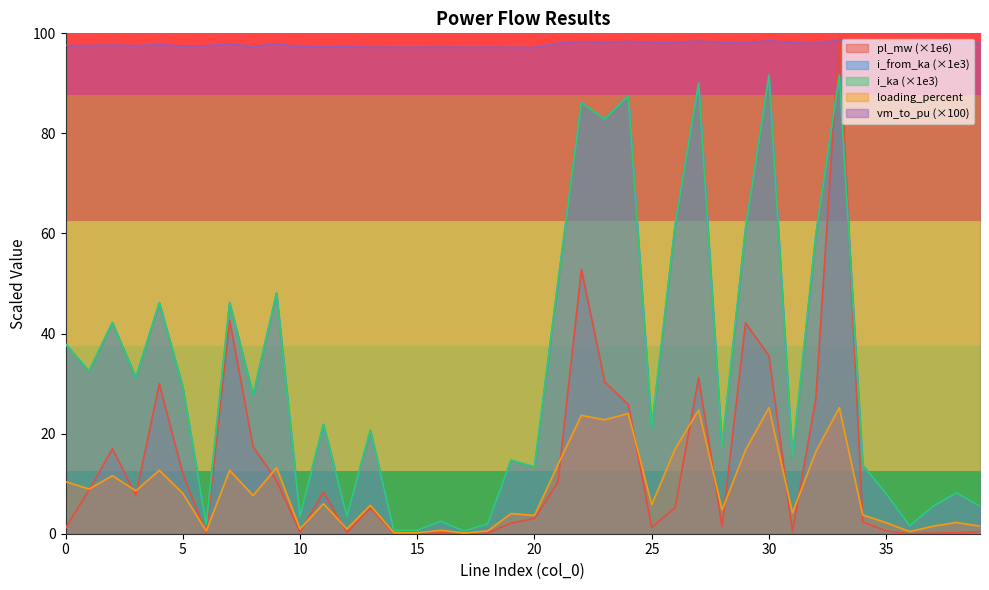

What is the difference between the highest and lowest values at 31?

97.7